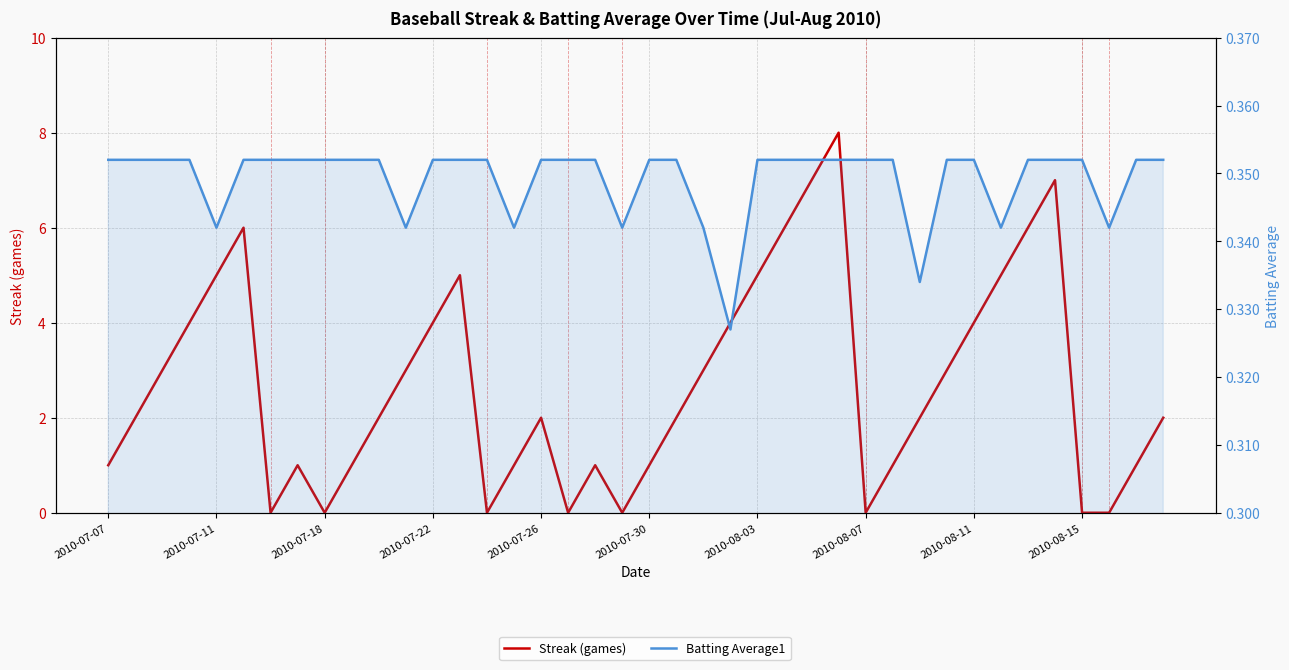

Which series changed the most between 2010-07-18 and 2010-07-22?

Streak (games)